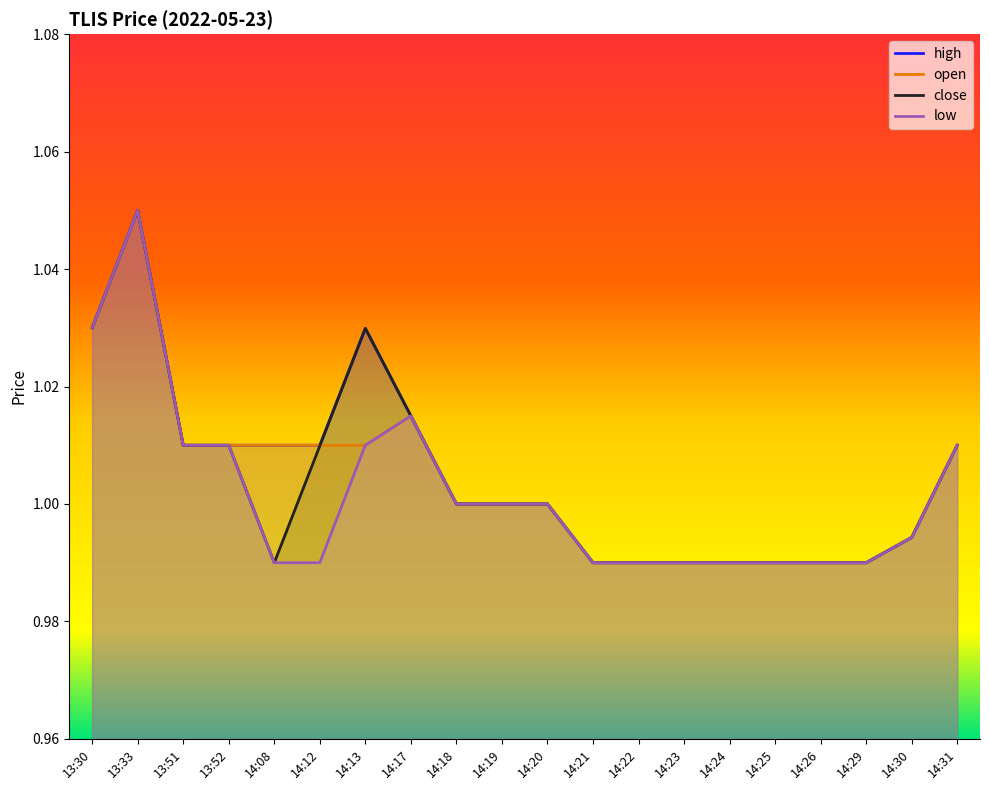

What is the difference between the maximum and minimum values in the open series?

0.1